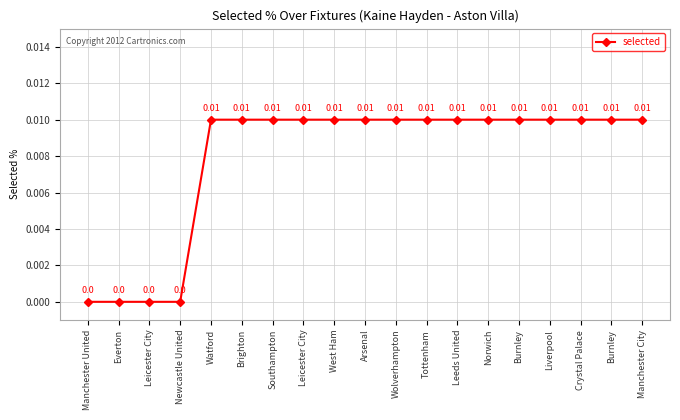

Rank the categories by value from highest to lowest.

Watford, Brighton, Southampton, Leicester City, West Ham, Arsenal, Wolverhampton, Tottenham, Leeds United, Norwich, Burnley, Liverpool, Crystal Palace, Burnley, Manchester City, Manchester United, Everton, Leicester City, Newcastle United